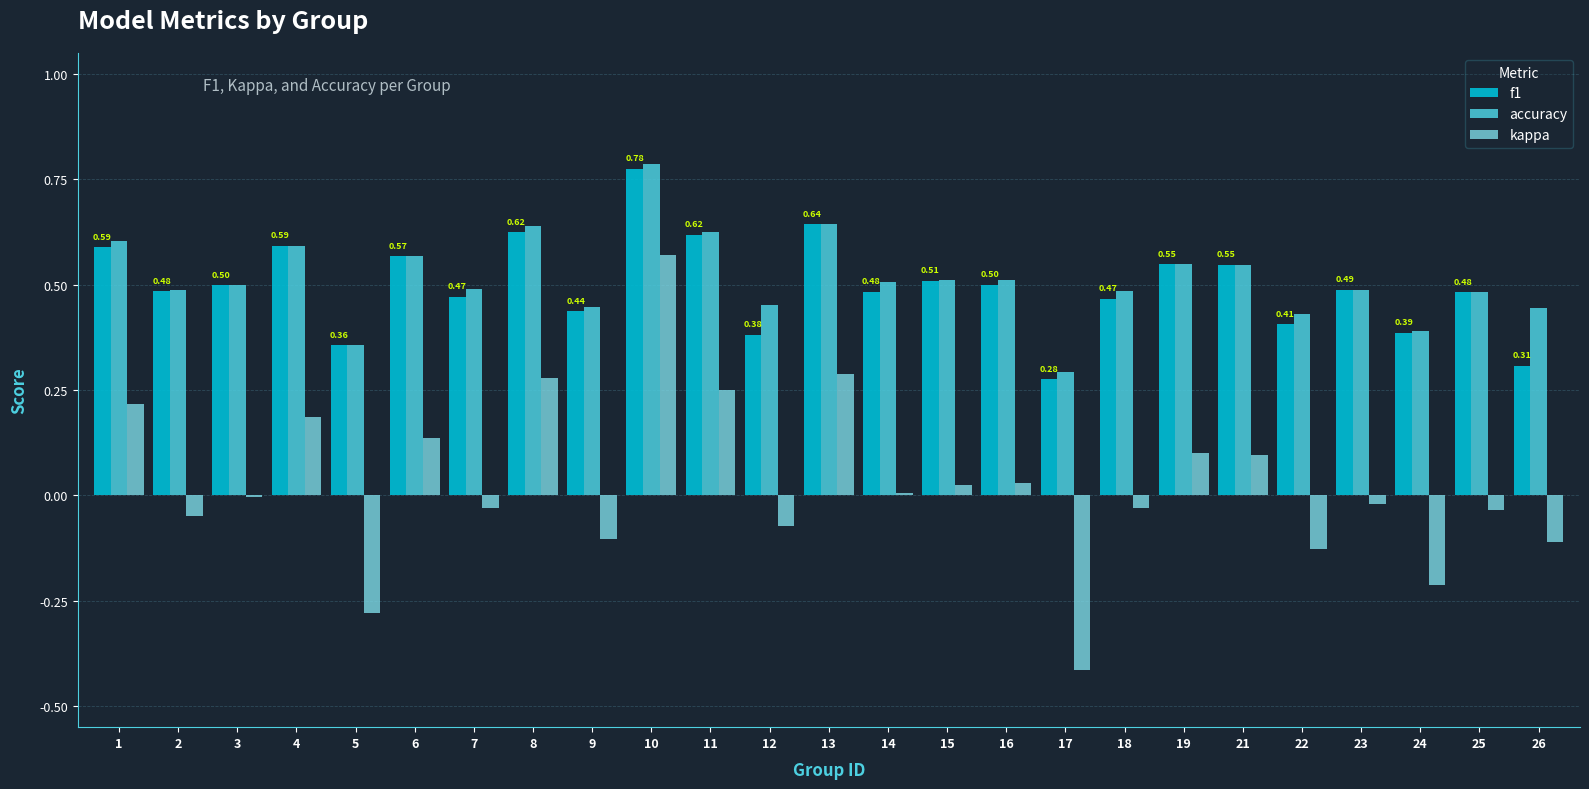

Between 8 and 19, which series saw the biggest shift?

kappa